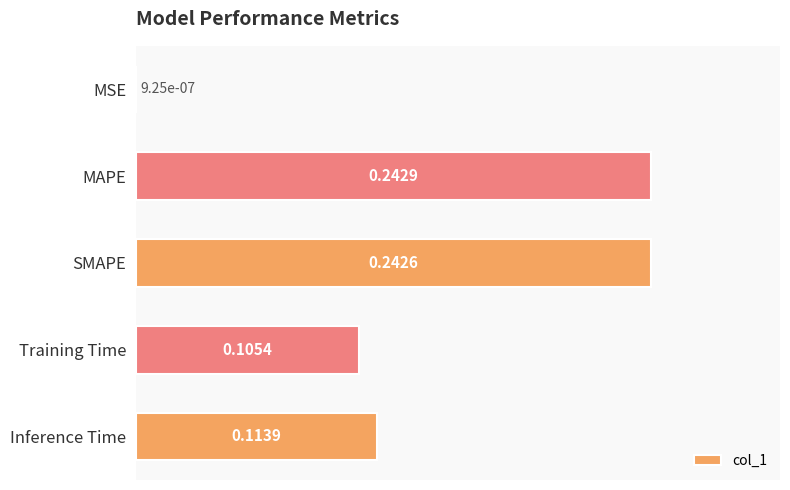

Which label corresponds to the largest value in the chart?

MAPE